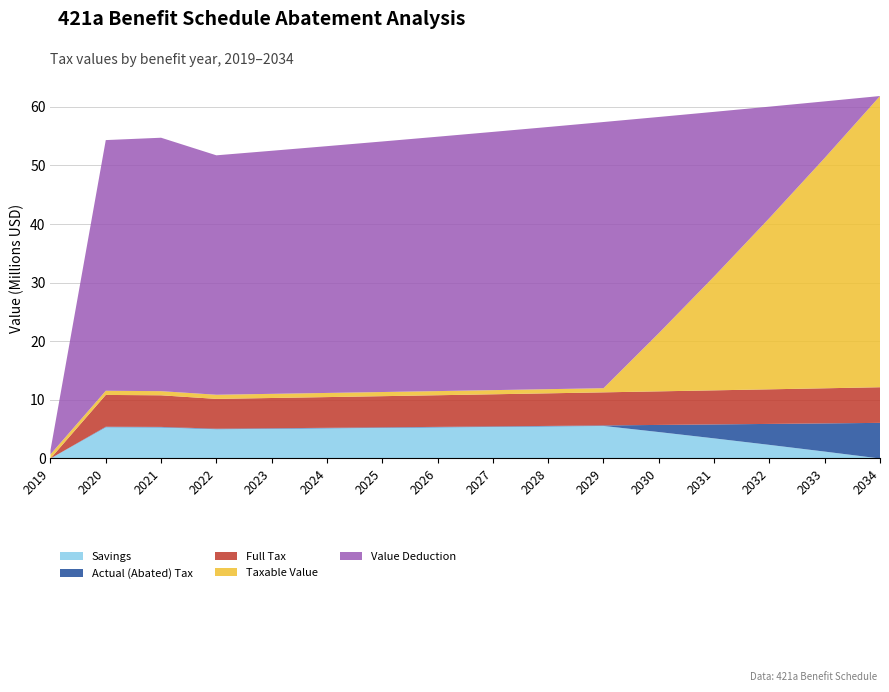

Reading left to right, what are all the values shown in this chart?

Savings: 0.0	5334991.5	5304156.7	4998068.8	5074341.4	5151758.0	5230335.8	5310092.4	5391045.3	5473212.5	5556612.1	4513010.2	3436310.0	2325757.0	1180582.0	0.0
Actual (Abated) Tax: 0.0	88454.4	86993.5	86766.6	86766.6	86766.6	86766.6	86766.6	86766.6	86766.6	86766.6	1215019.1	2377639.9	3575402.1	4809094.5	6079521.6
Full Tax: 0.0	5423445.9	5391150.2	5084835.4	5161107.9	5238524.6	5317102.4	5396859.0	5477811.8	5559979.0	5643378.7	5728029.4	5813949.8	5901159.1	5989676.5	6079521.6
Value Deduction: 709167.0	42772320.0	43239233.0	40850583.0	41473979.2	42106726.4	42748964.9	43400836.8	44062486.9	44734061.7	45415710.1	36886066.6	28085900.7	19009047.8	9649219.3	0.0
Taxable Value: 709167.0	709167.0	709167.0	709167.0	709167.0	709167.0	709167.0	709167.0	709167.0	709167.0	709167.0	9930683.7	19433100.8	29222738.7	39306044.1	49689592.3
Increase: 0.0	0.0	0.0	0.0	0.0	0.0	0.0	0.0	0.0	0.0	0.0	0.0	0.0	0.0	0.0	0.0